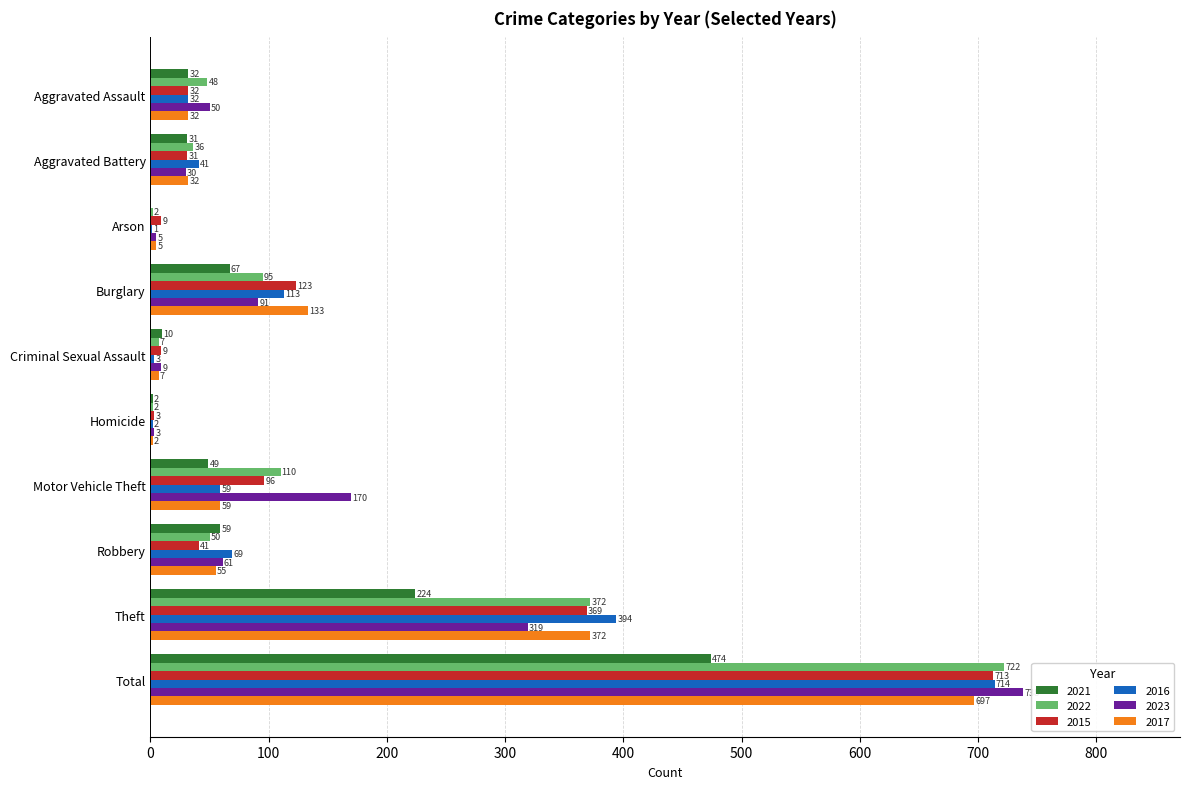

What is the sum of all 2016 values?

1428